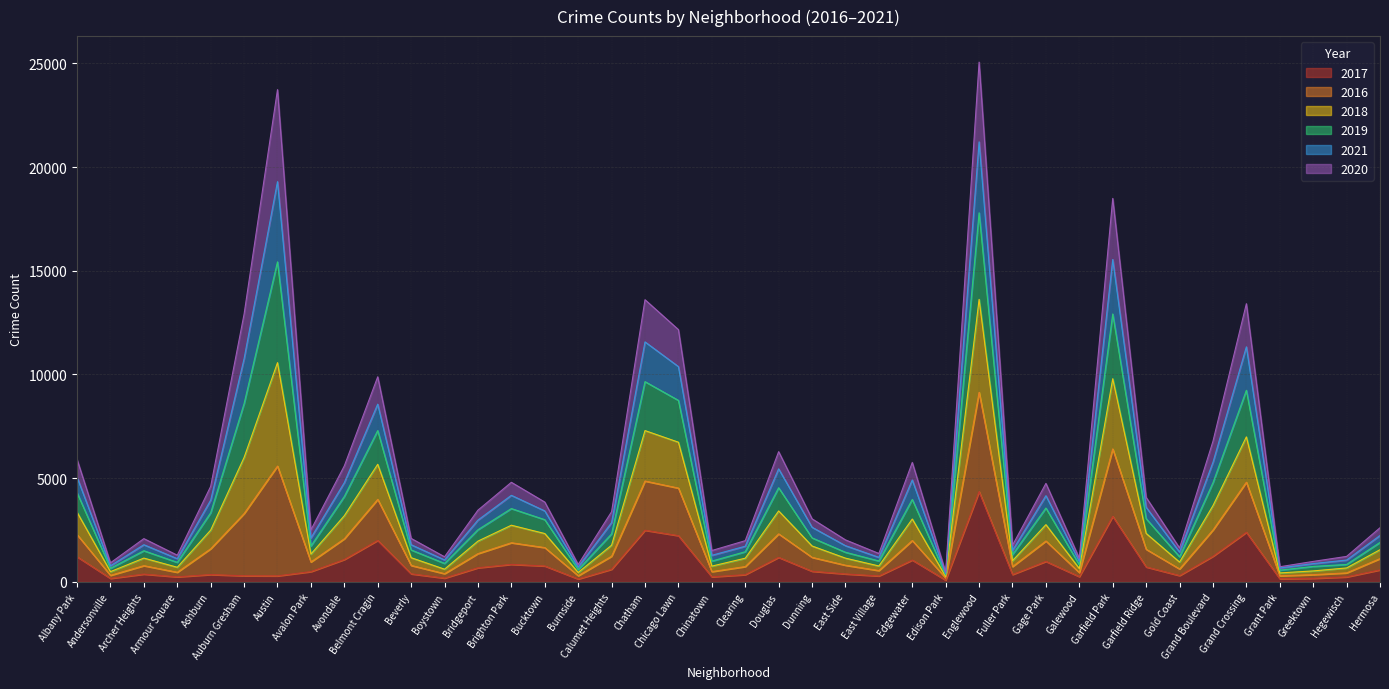

Which series has the largest total across all categories?

2016